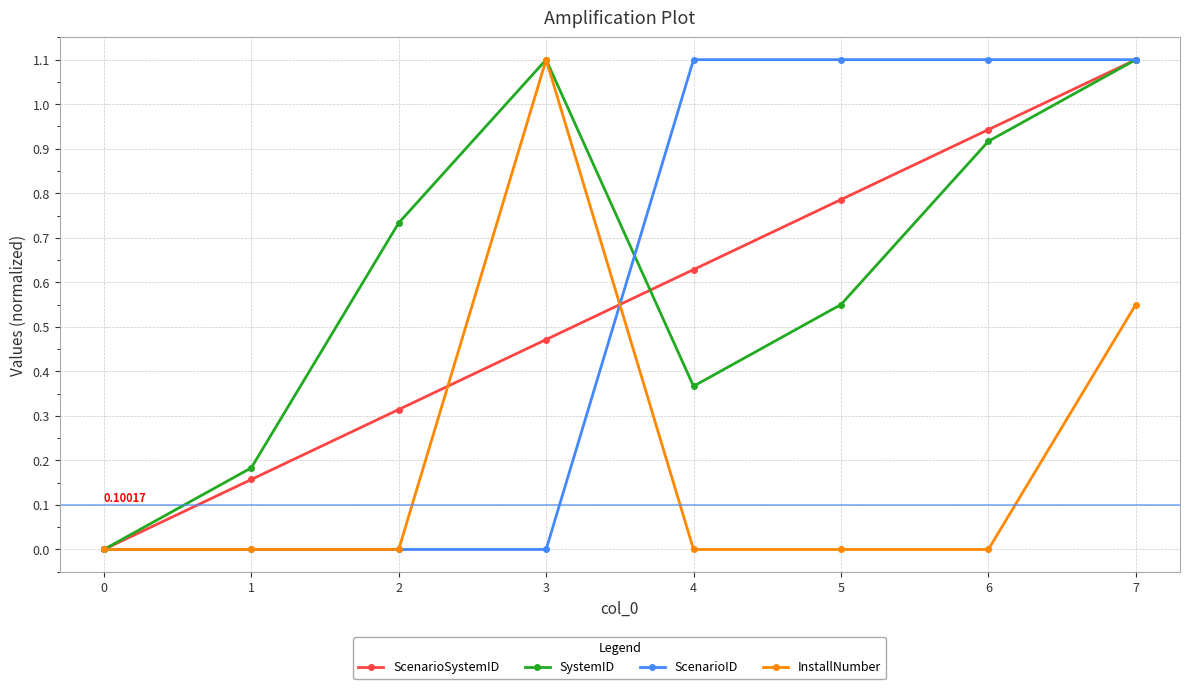

Is this an area chart (filled region under the line)?

No